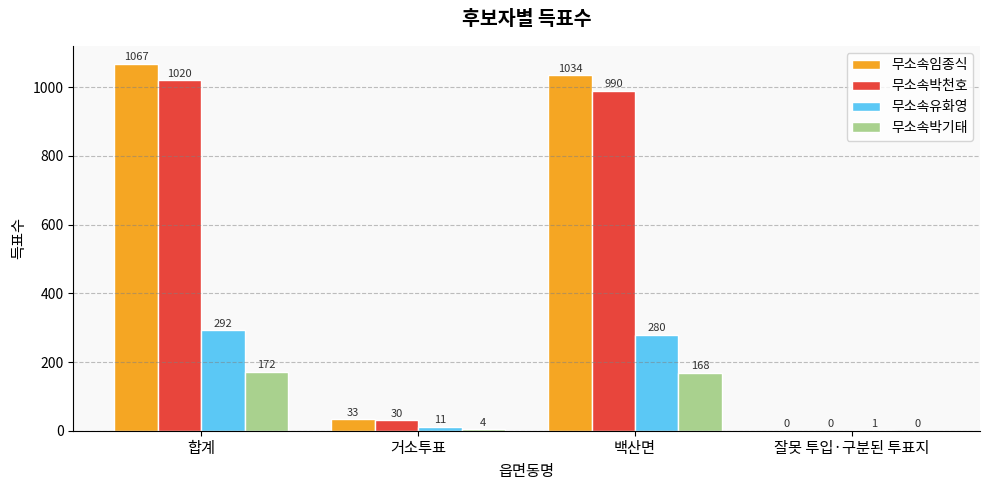

What is the difference between the 무소속박천호 values at 합계 and 백산면?

30